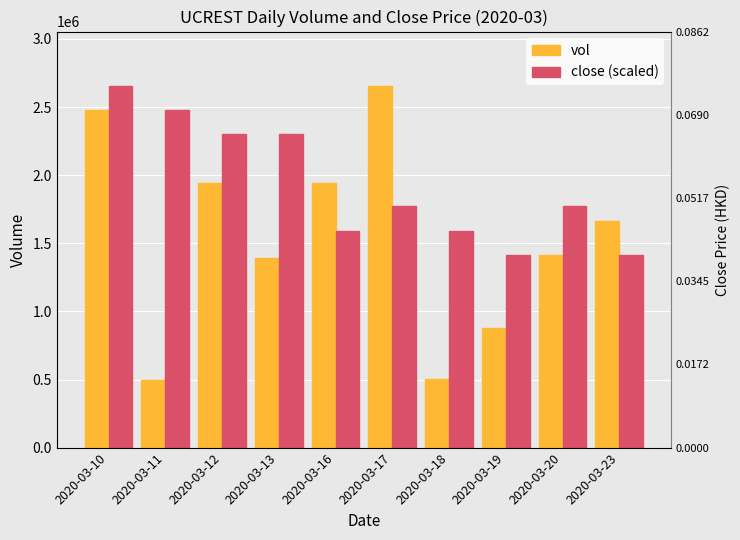

How many categories are shown in the chart?

10